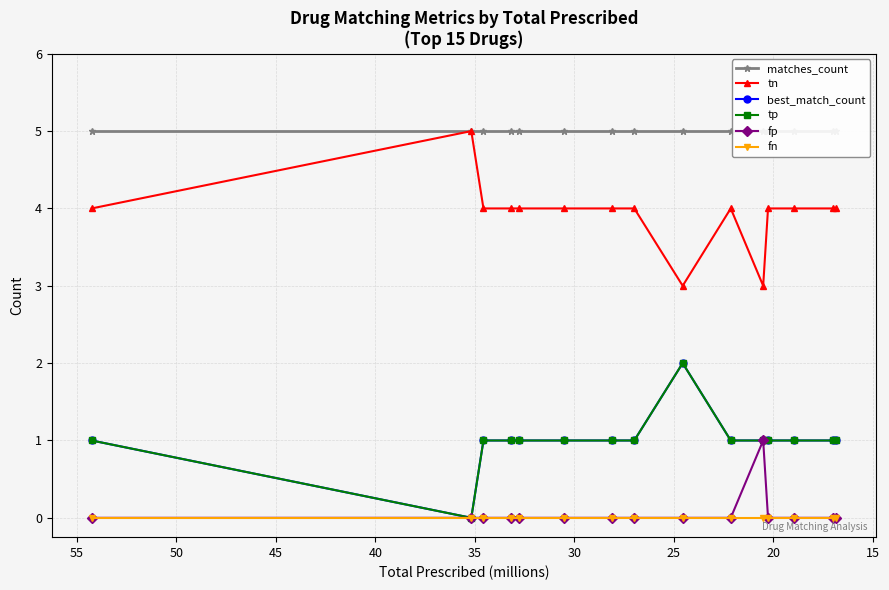

True or false: tp has more than 2 points higher than both neighbors.

False